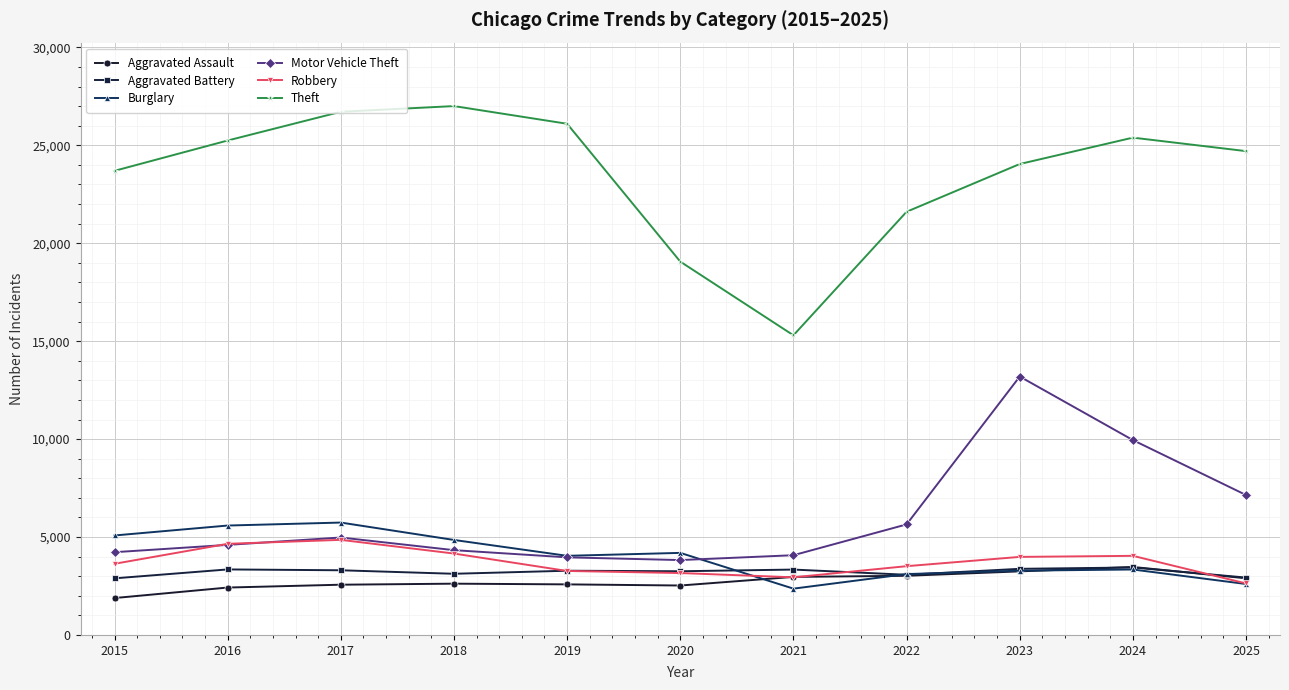

At which category is the sum across all series the highest?

2023